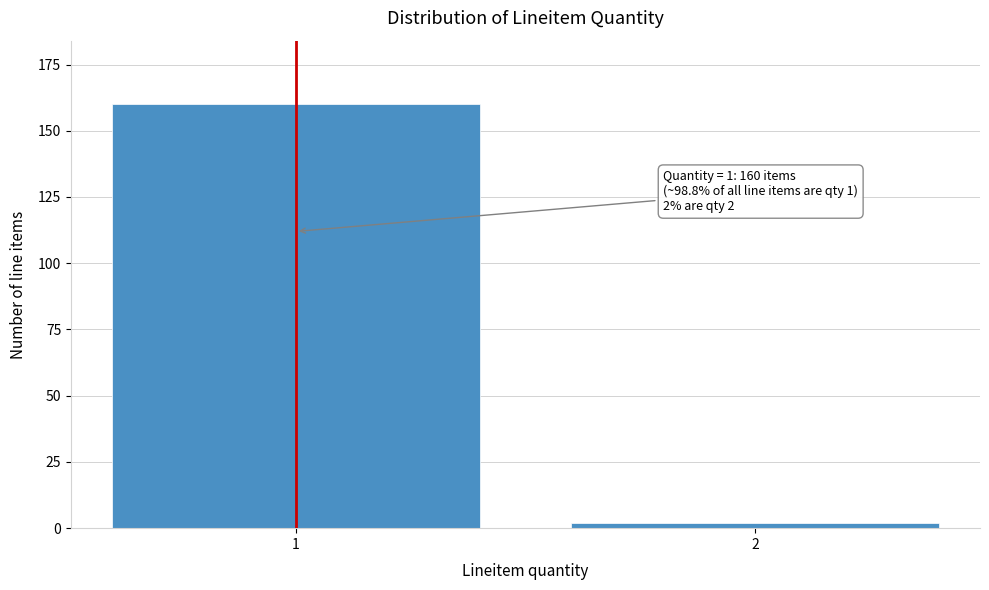

Reading left to right, list all the values displayed in this chart.

1=160	2=2